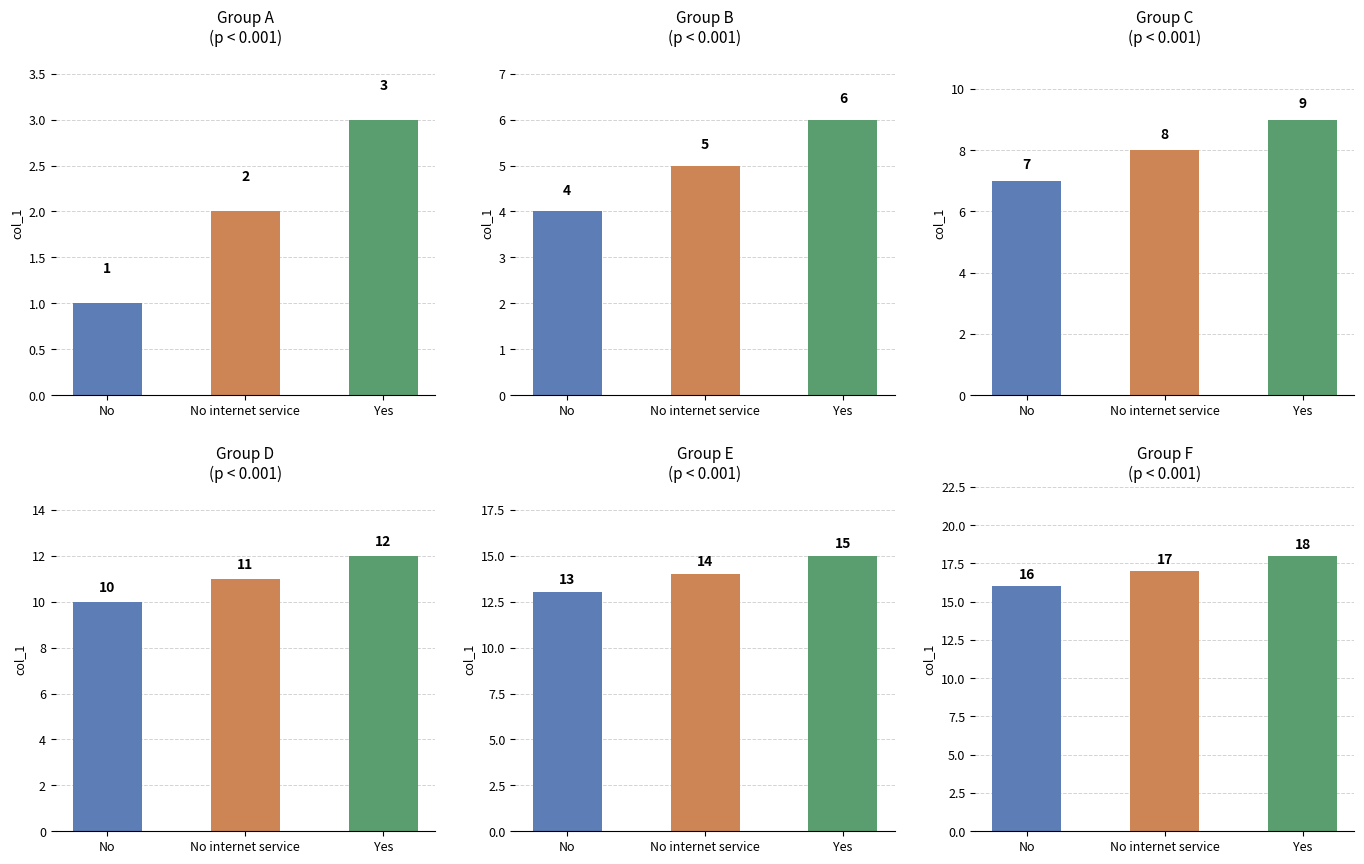

What is the label of the 2nd bar from the left?

No internet service